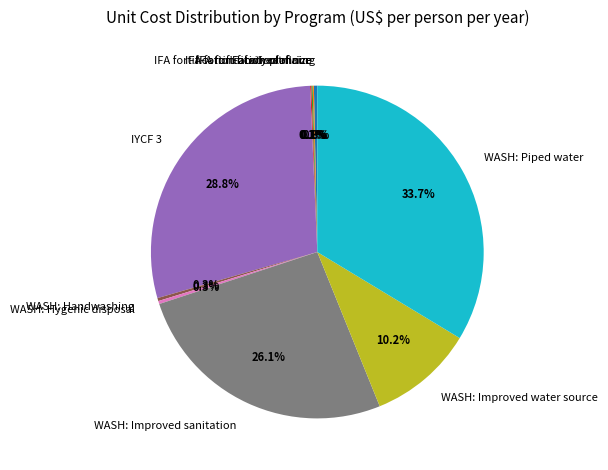

Does any single category account for the majority?

No